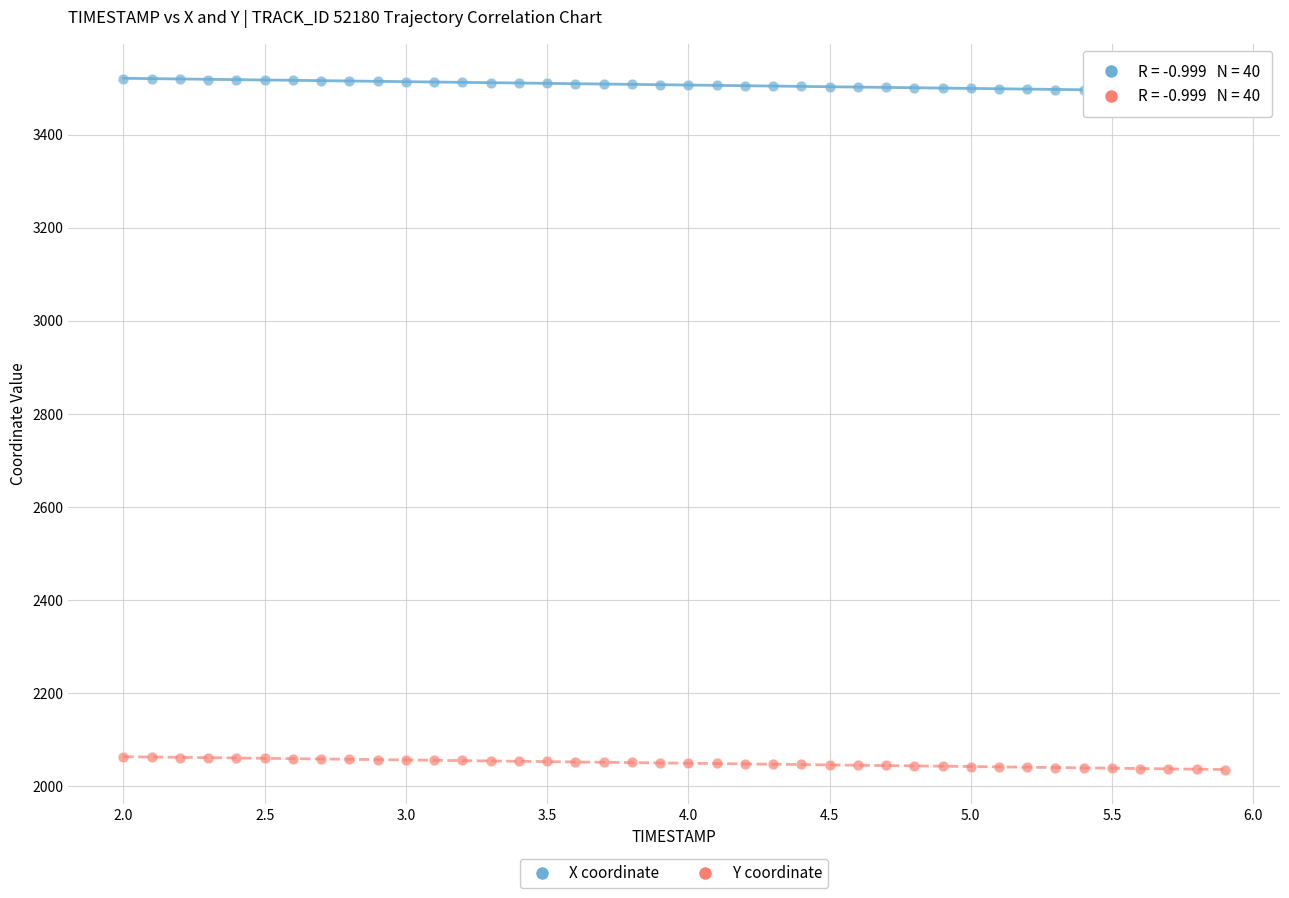

What is the X range (max minus min) for the scatter plot?

3.9